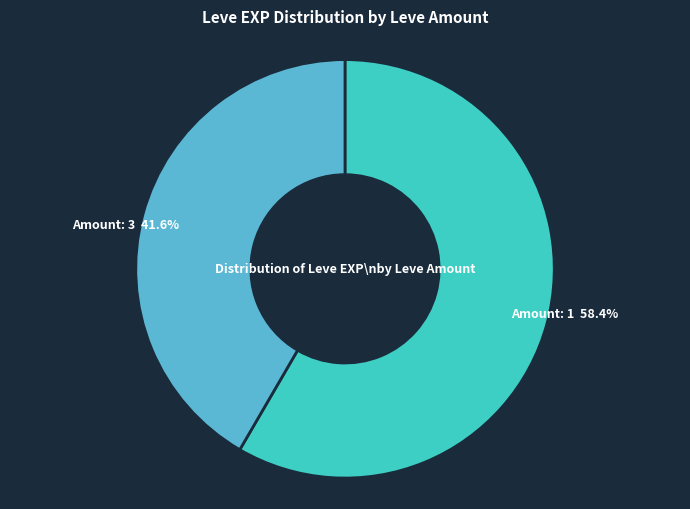

Does any single category account for the majority?

Yes